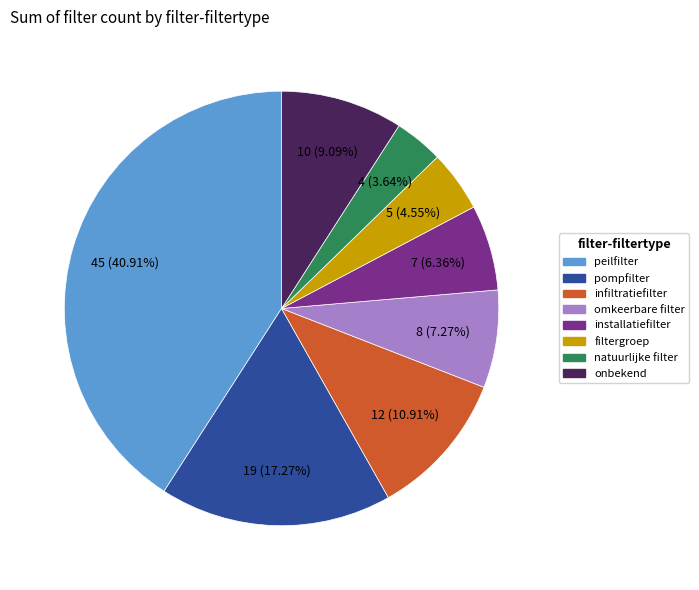

How many slices are in this pie chart?

8